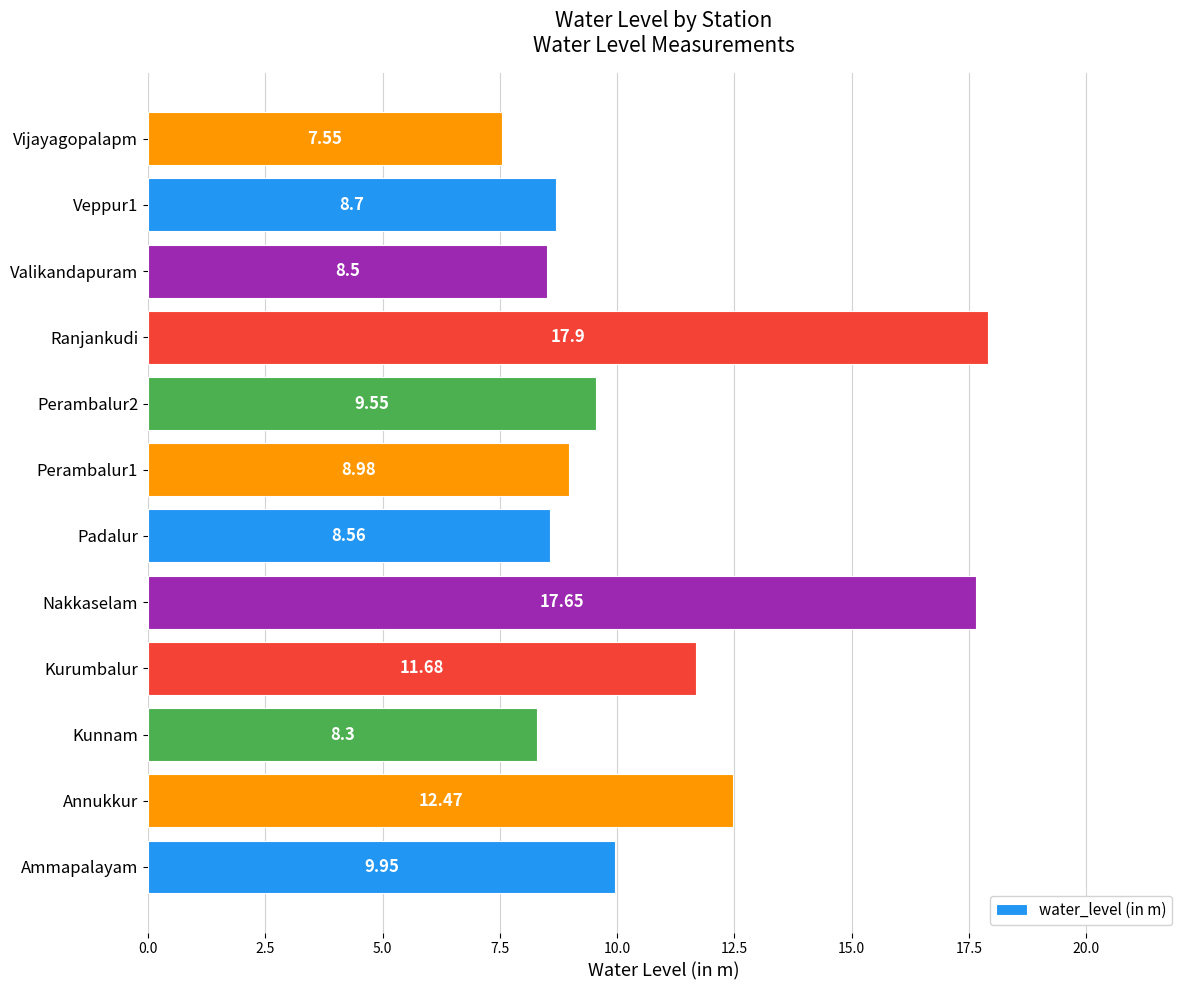

Does the chart contain any negative values?

No